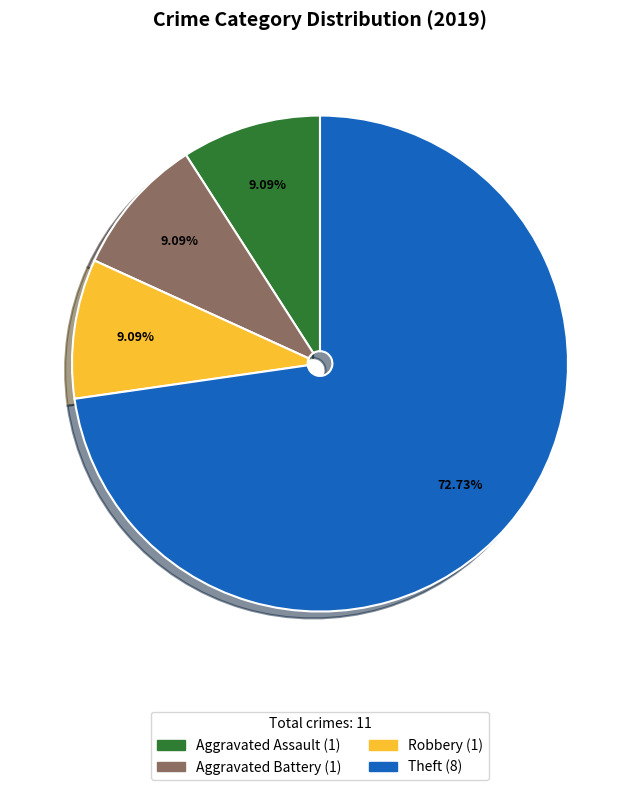

Does any single category account for the majority?

Yes